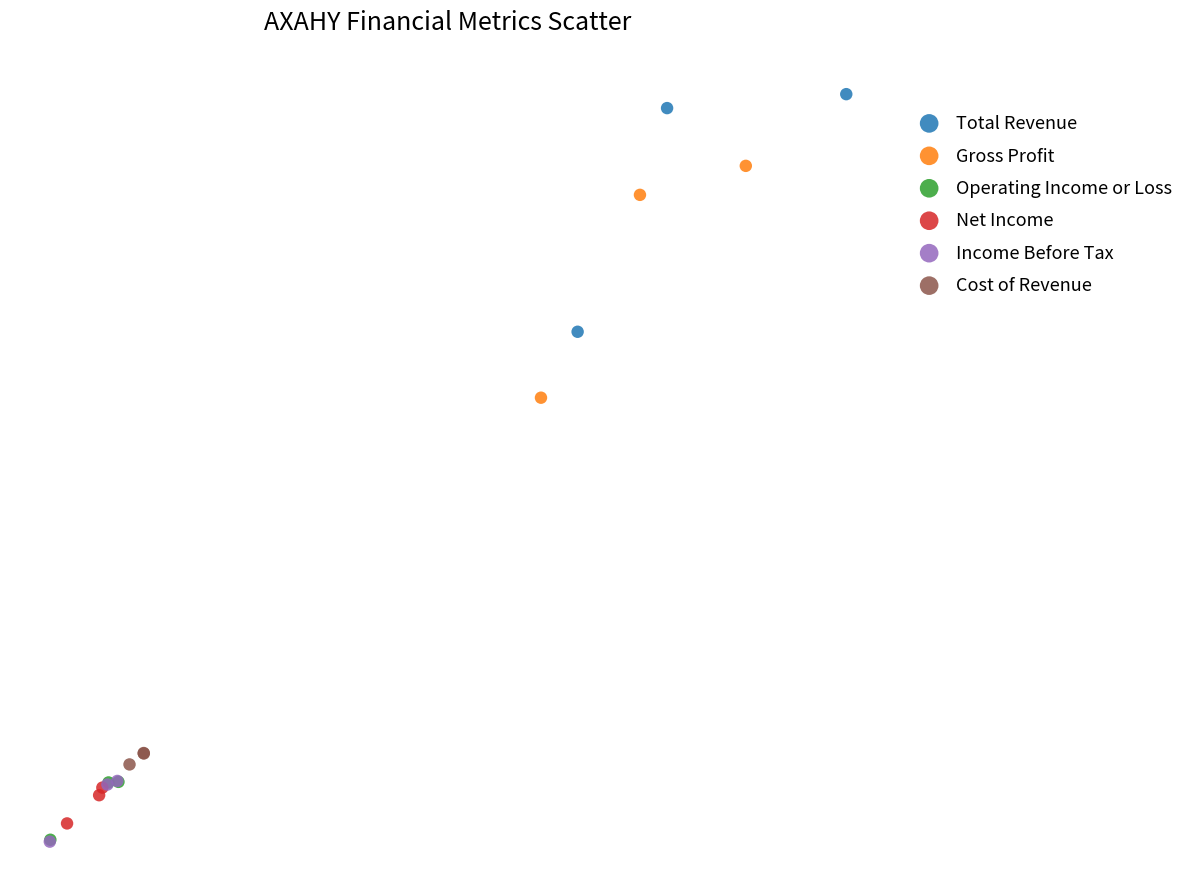

Which series contains the highest Y value?

Total Revenue